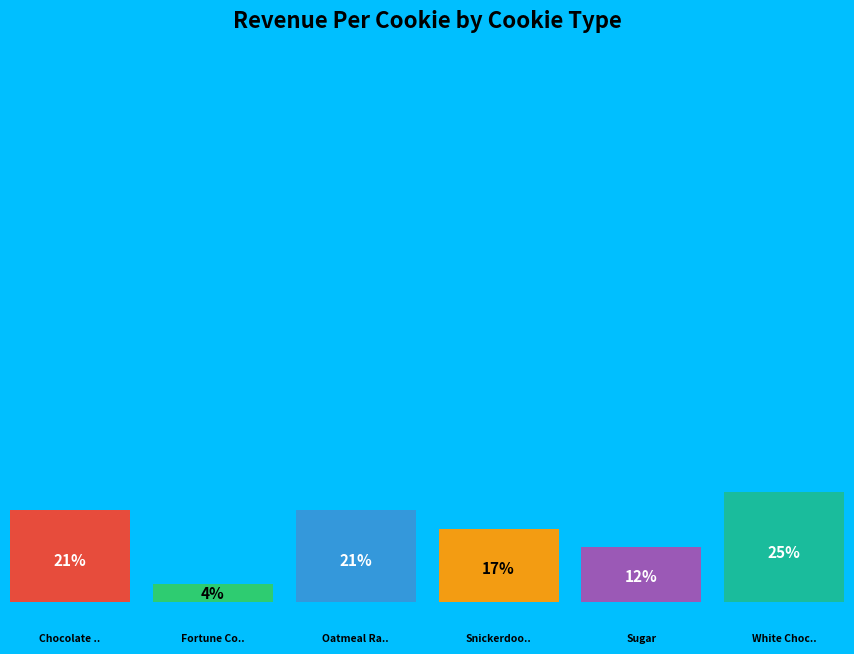

What is the total percentage of Chocolate Chip and Fortune Cookie?

25.0%